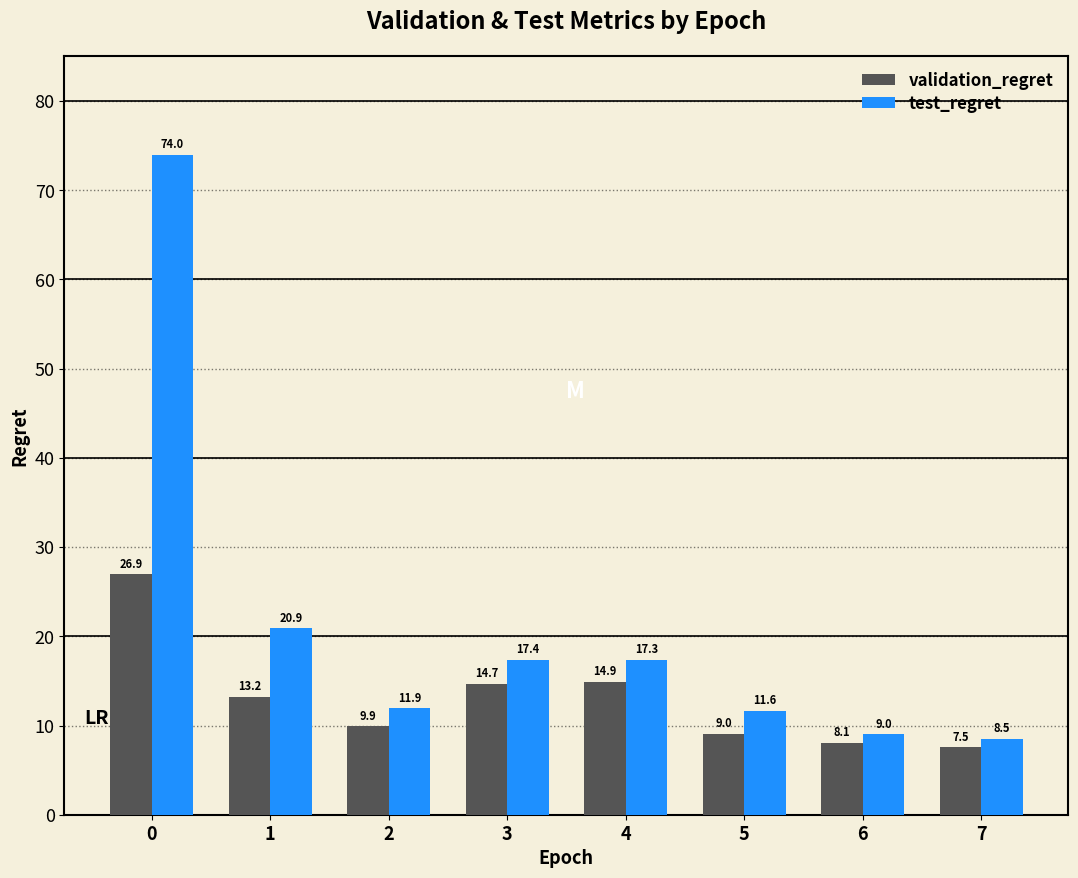

The validation_regret series shows 1.8 at 7. True or false?

False